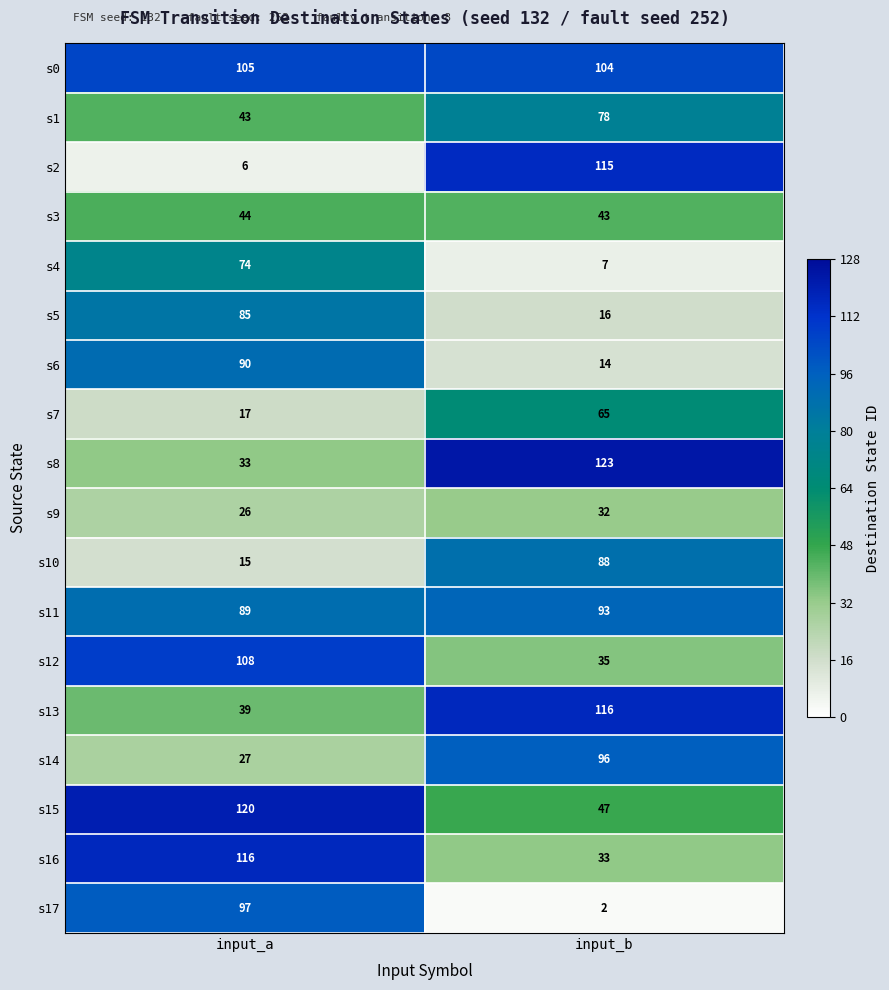

What is the sum of the s4 values at input_a and input_b?

81